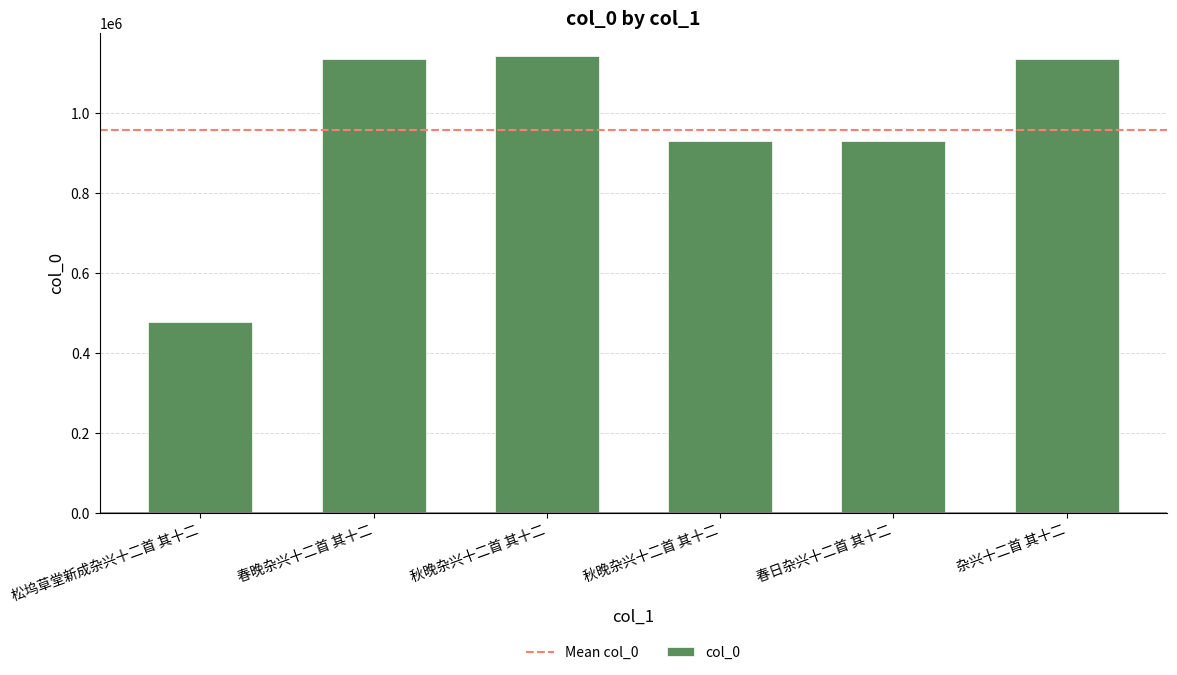

What is the change in value from 春日杂兴十二首 其十二 to 杂兴十二首 其十二?

+206573